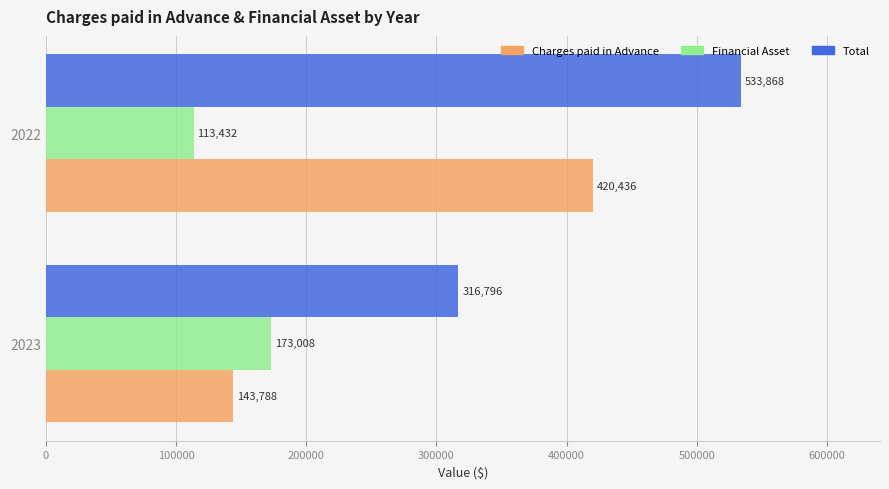

Count the Total values in the range 316796 to 533868.

2